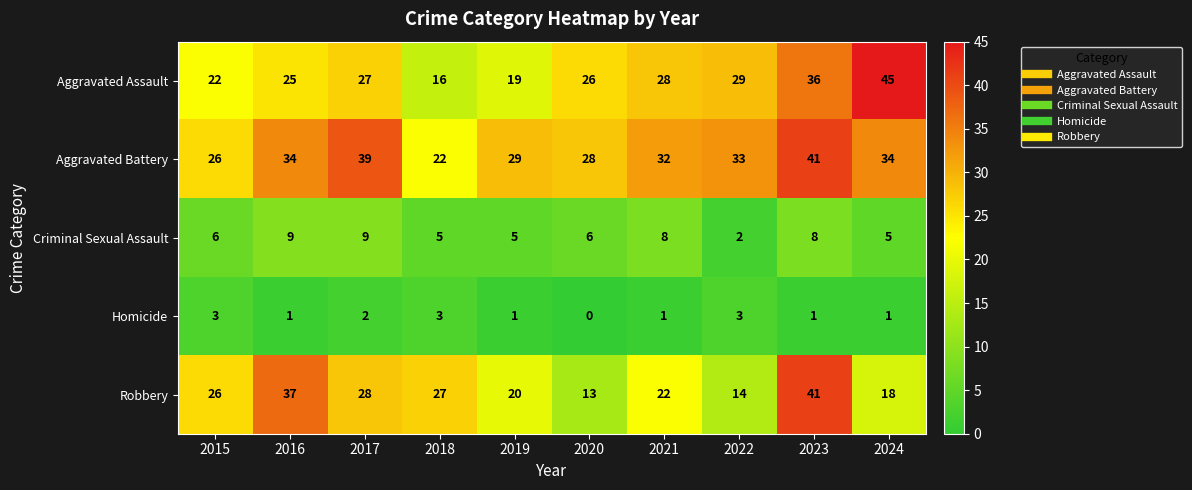

At 2017, list the series in order from largest to smallest.

Aggravated Battery, Robbery, Aggravated Assault, Criminal Sexual Assault, Homicide